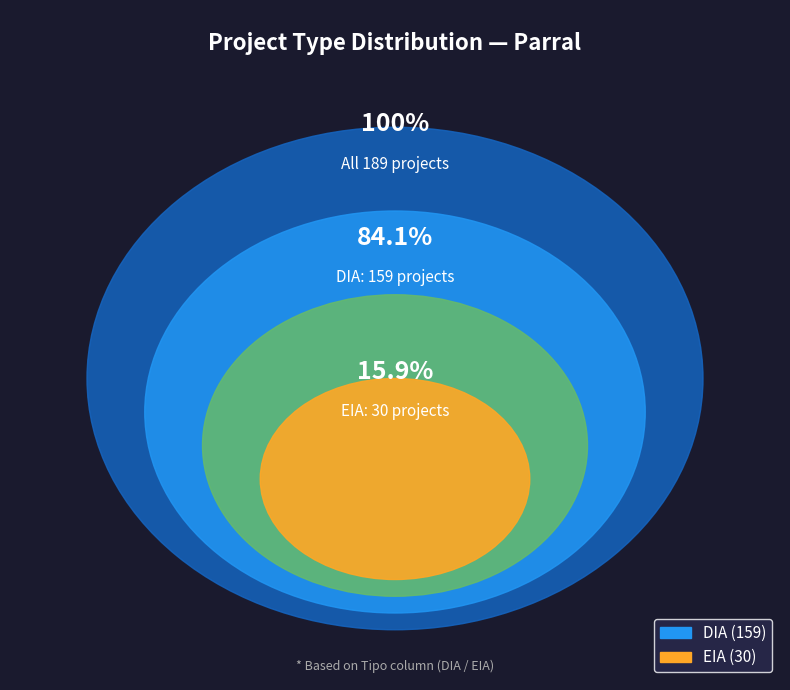

Count the number of slices in the pie.

2